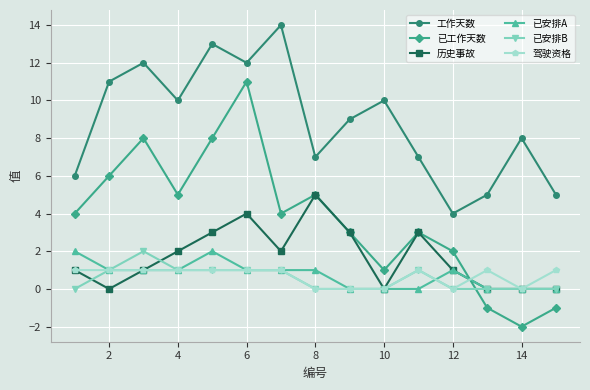

How many distinct data groups are displayed?

6